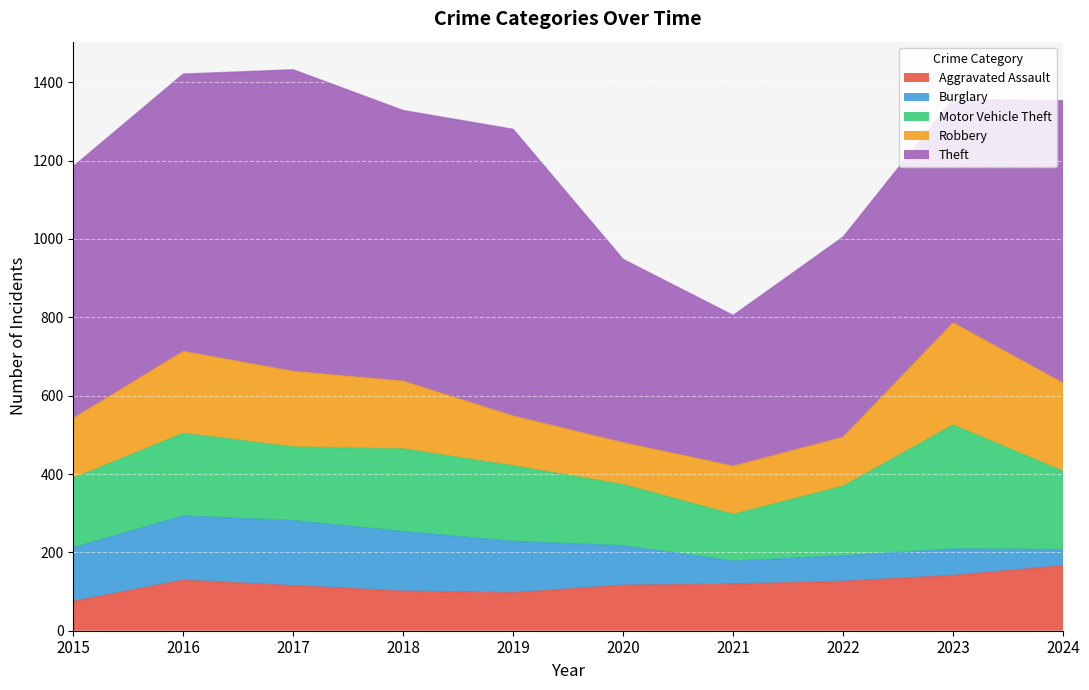

What is the value of the Aggravated Assault point at the 10th from the left?

166